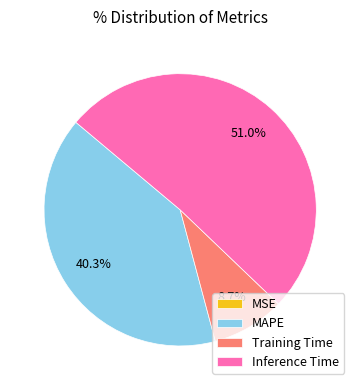

Which category accounts for the majority?

Inference Time